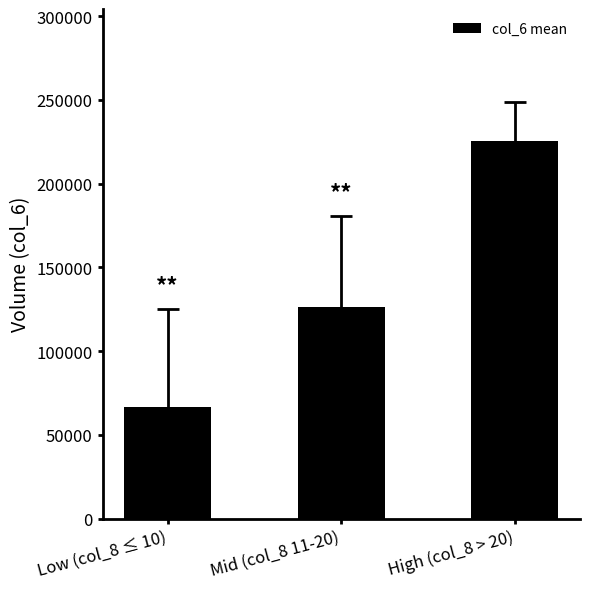

What value does the data have at High (col_8 > 20)?

225365.0